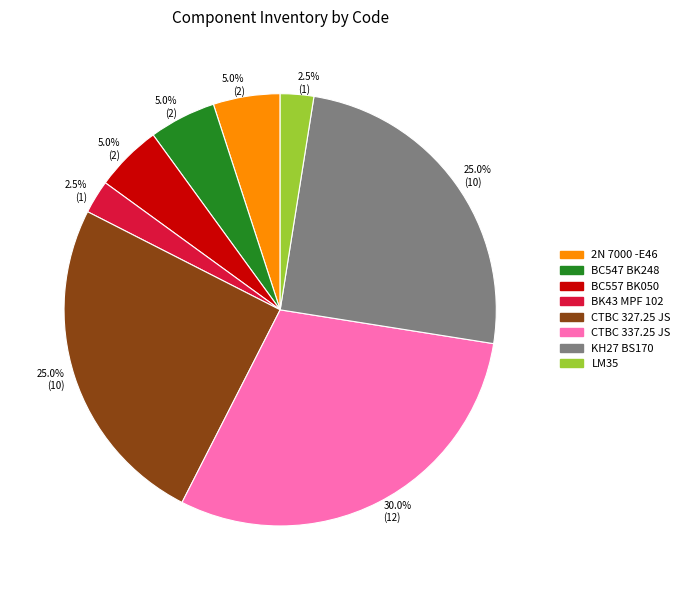

Do KH27 BS170 and LM35 together represent more than half of the pie?

No